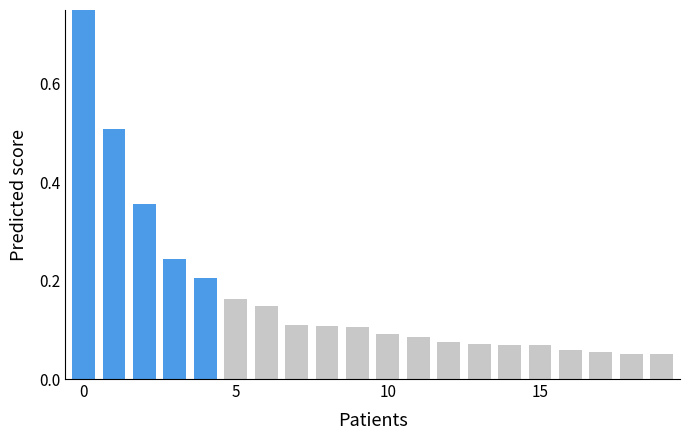

What is the difference between the maximum and minimum values?

1.0